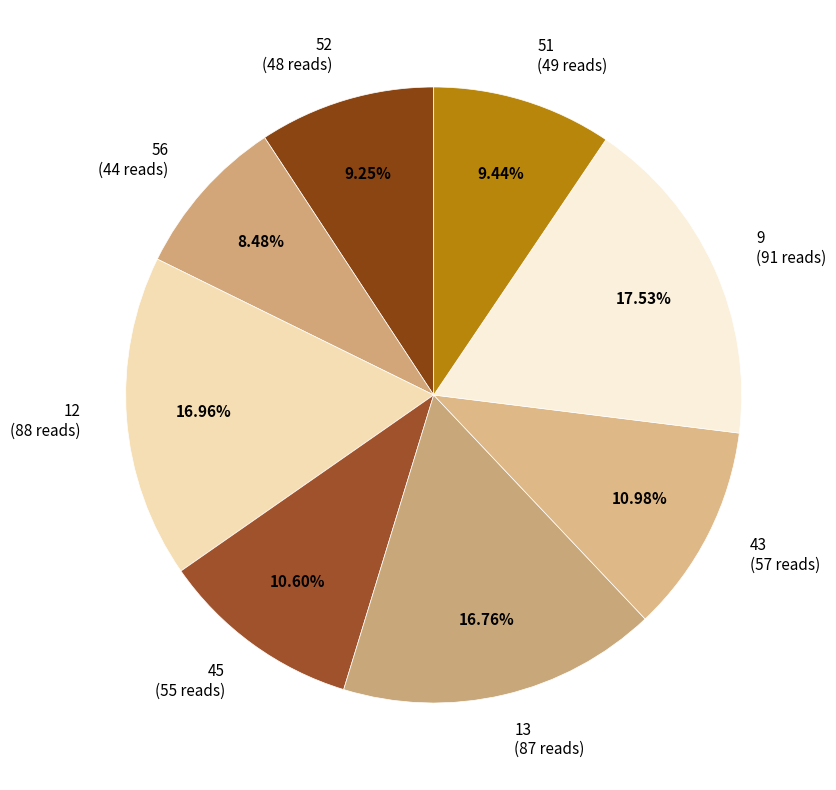

Does any single category account for the majority?

No